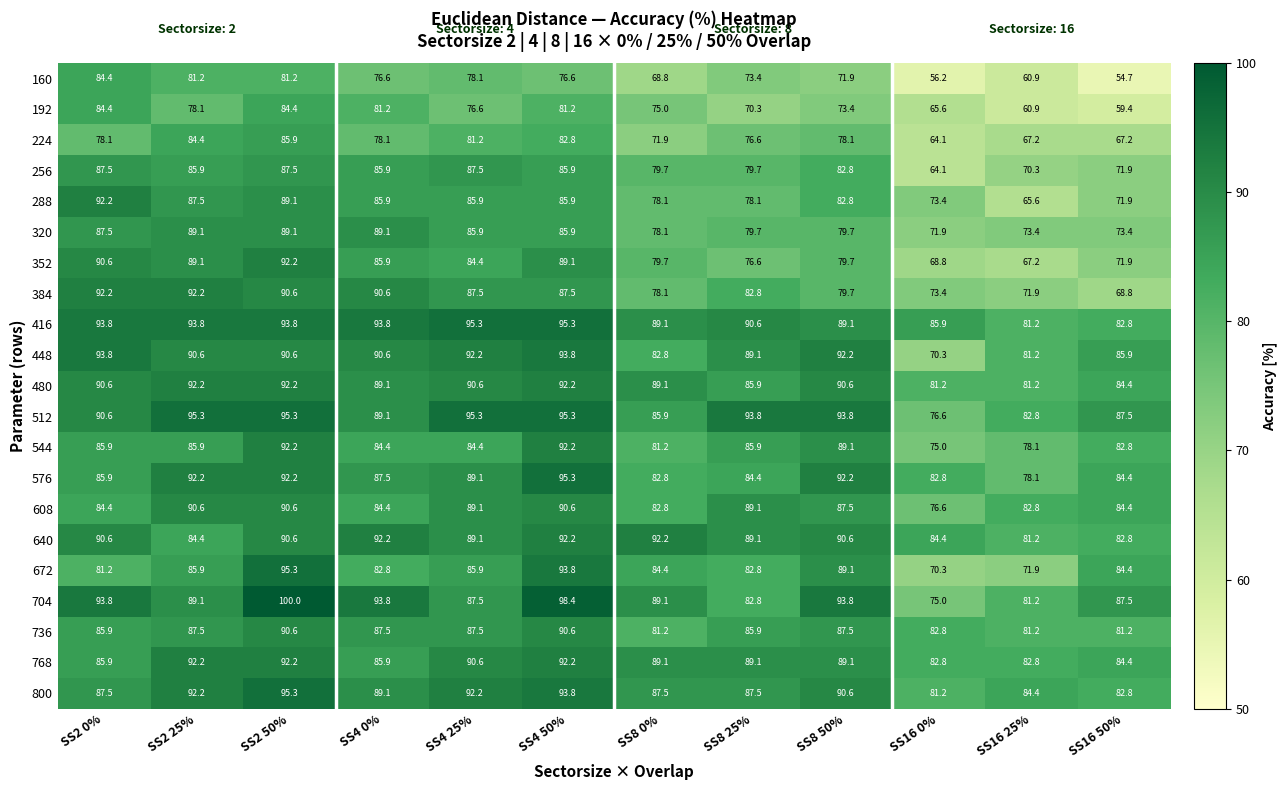

Is it true that 480 equals 90.6 at SS4 25%?

True